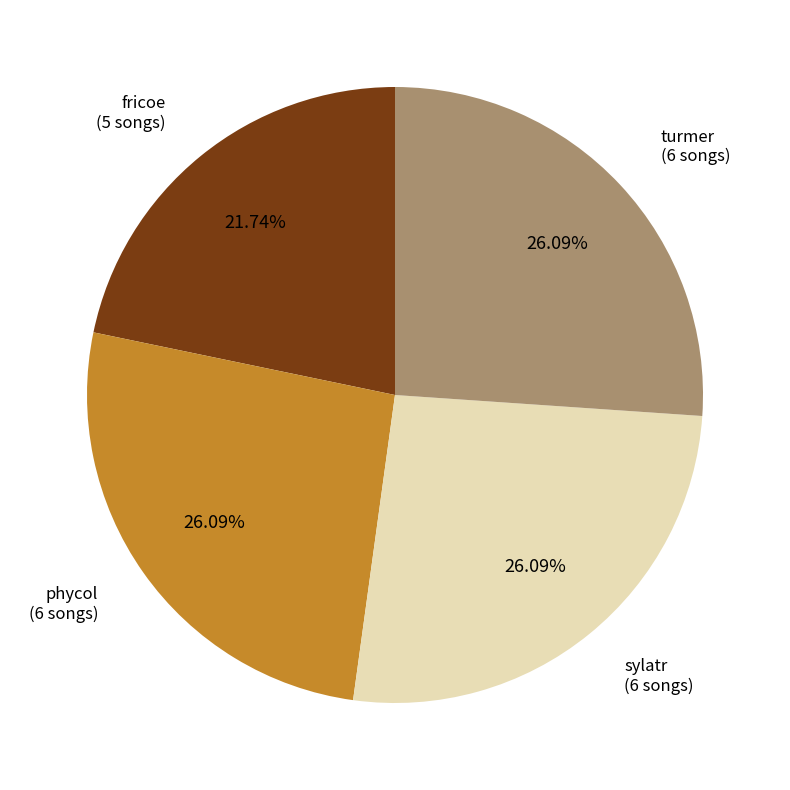

How many slices are in this pie chart?

4